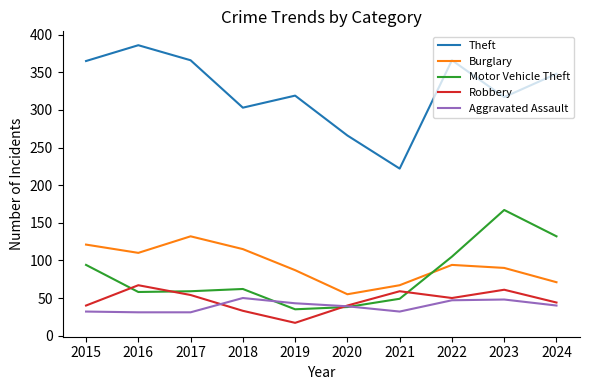

What is the total value across all series at 2018?

563